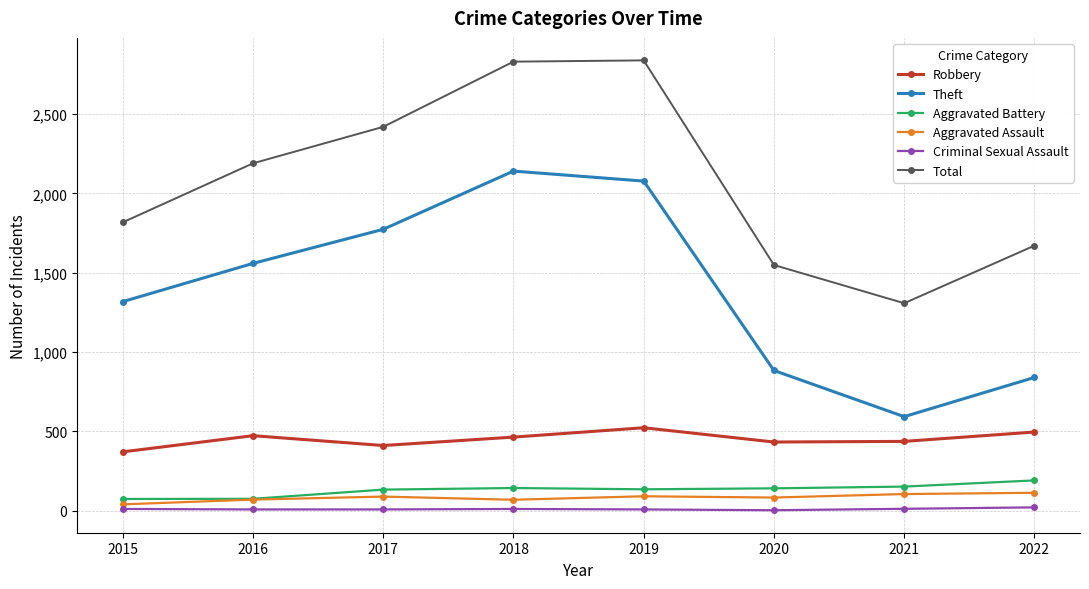

How many interior local peaks does the Total series have?

1